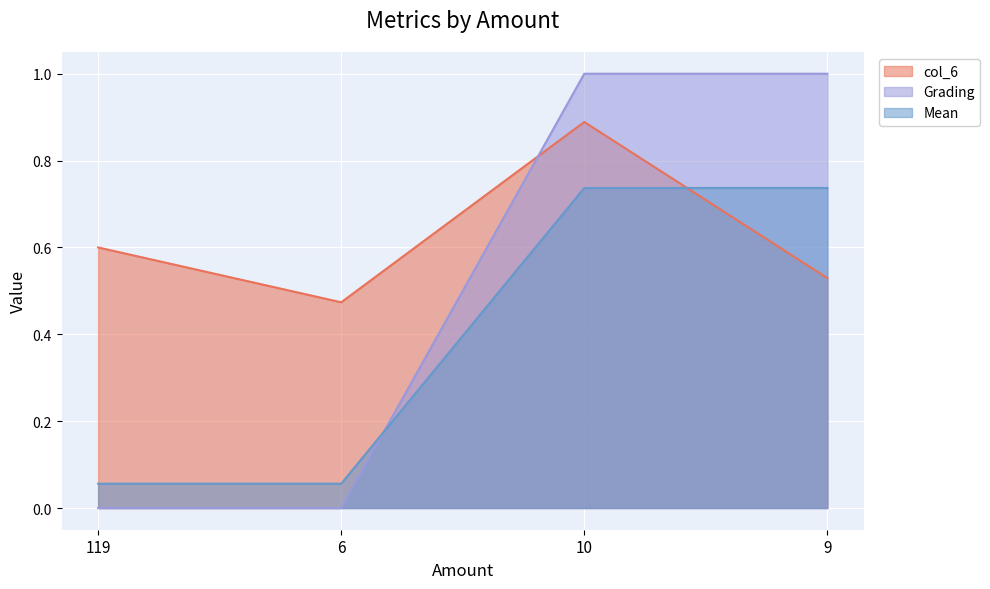

At how many categories does at least one series exceed 0?

4